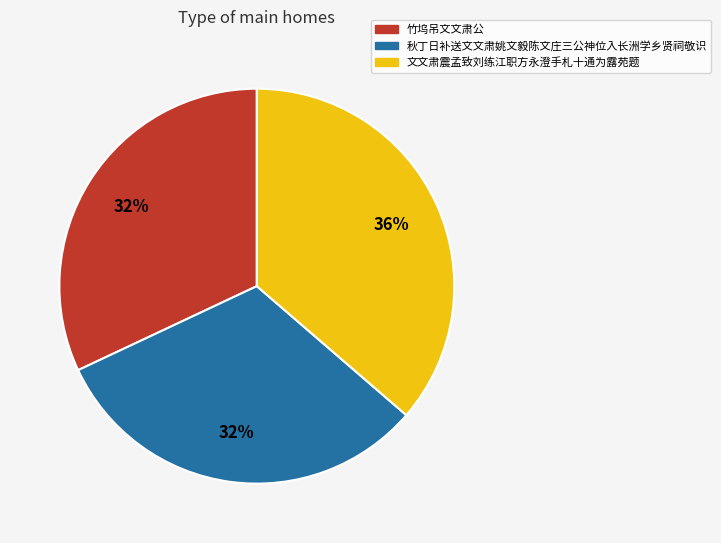

What is the ratio of the value at 文文肃震孟致刘练江职方永澄手札十通为露苑题 to the value at 竹坞吊文文肃公?

1.1